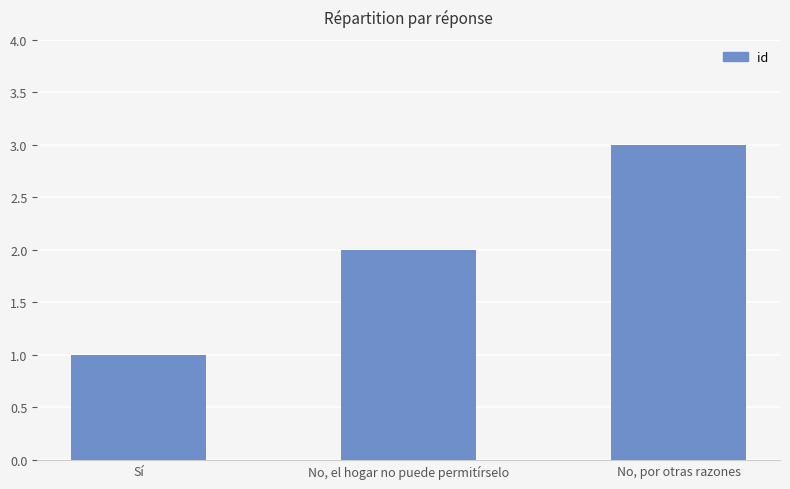

What is the difference between the maximum and minimum values?

2